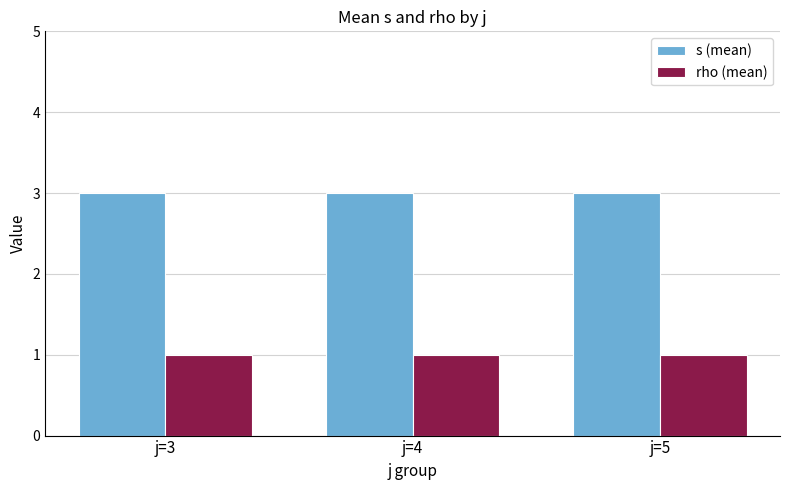

The value of s (mean) at j=3 is 3. True or false?

True